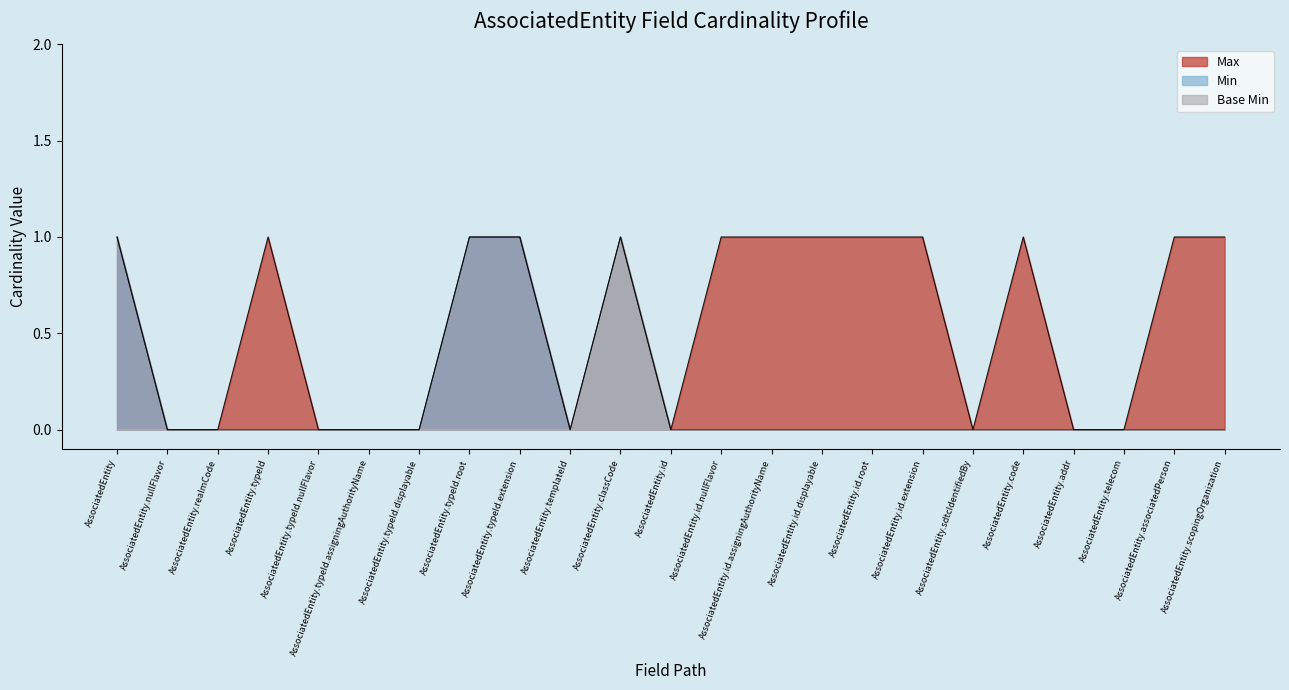

List the labels in order of Max value, largest first.

AssociatedEntity, AssociatedEntity.typeId, AssociatedEntity.typeId.root, AssociatedEntity.typeId.extension, AssociatedEntity.classCode, AssociatedEntity.id.nullFlavor, AssociatedEntity.id.assigningAuthorityName, AssociatedEntity.id.displayable, AssociatedEntity.id.root, AssociatedEntity.id.extension, AssociatedEntity.code, AssociatedEntity.associatedPerson, AssociatedEntity.scopingOrganization, AssociatedEntity.nullFlavor, AssociatedEntity.realmCode, AssociatedEntity.typeId.nullFlavor, AssociatedEntity.typeId.assigningAuthorityName, AssociatedEntity.typeId.displayable, AssociatedEntity.templateId, AssociatedEntity.id, AssociatedEntity.sdtcIdentifiedBy, AssociatedEntity.addr, AssociatedEntity.telecom